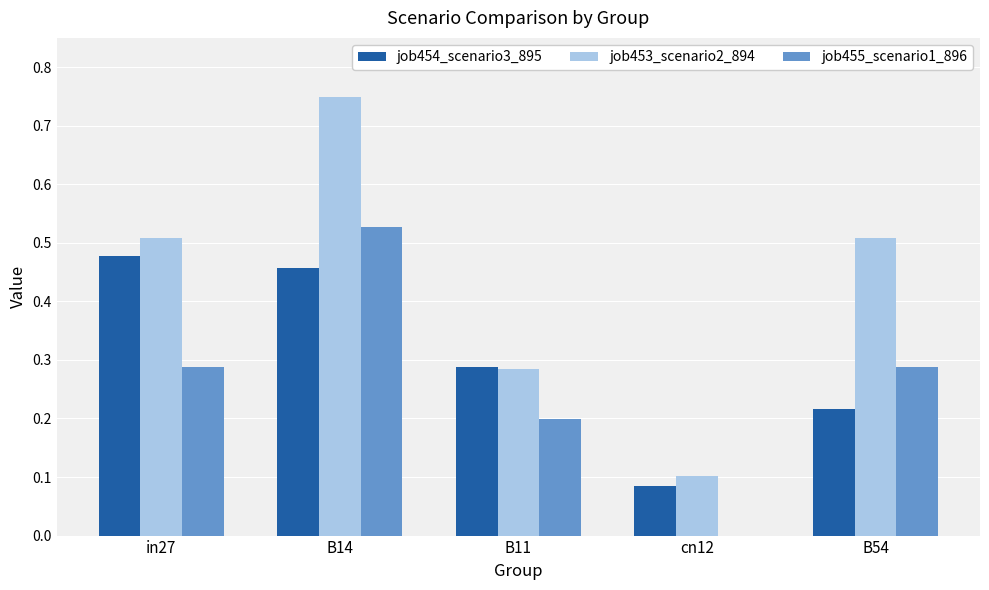

Where is job454_scenario3_895 nearest to the value 0?

cn12